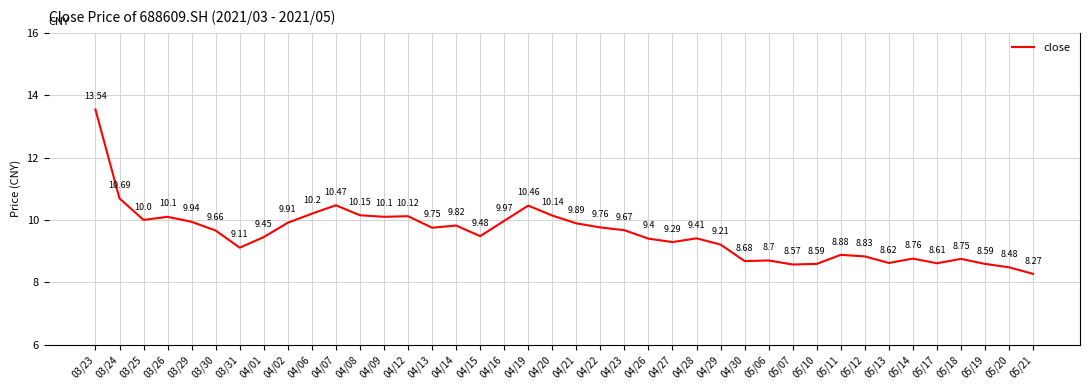

Which label corresponds to the largest value in the chart?

03/23